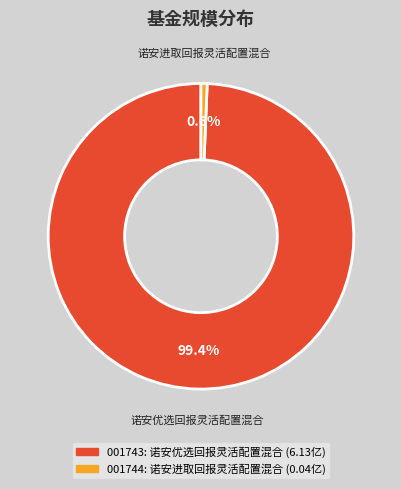

Which category accounts for the majority?

诺安优选回报灵活配置混合